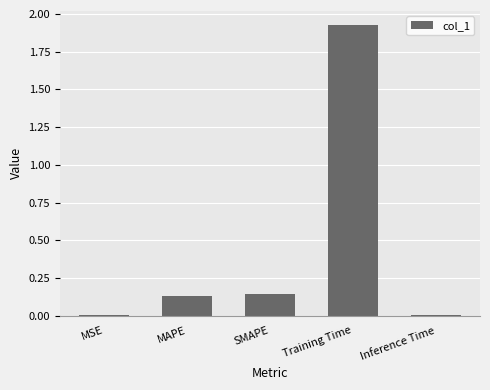

Which category has the highest value across all series?

Training Time